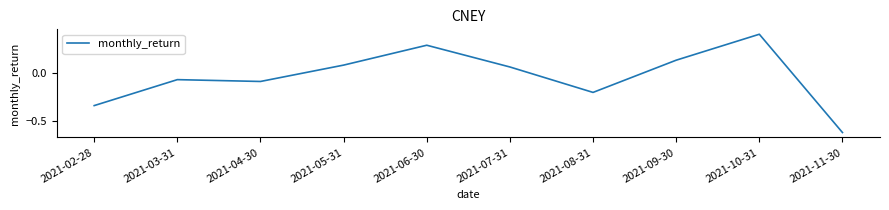

Rank the categories by value from highest to lowest.

2021-10-31, 2021-06-30, 2021-09-30, 2021-05-31, 2021-07-31, 2021-03-31, 2021-04-30, 2021-08-31, 2021-02-28, 2021-11-30